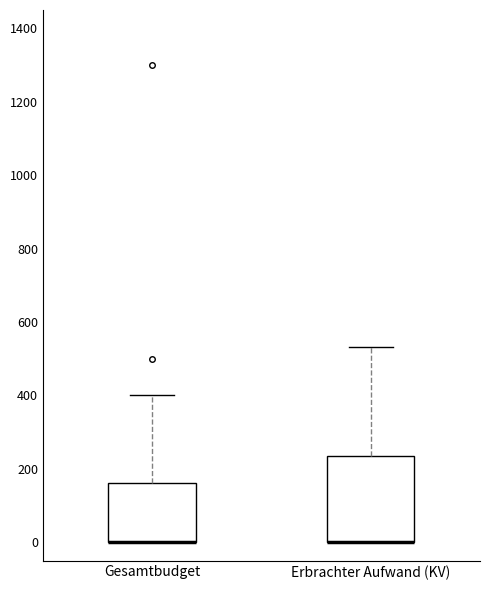

Which box is the tallest, from its lower edge to its upper edge?

Erbrachter Aufwand (KV)